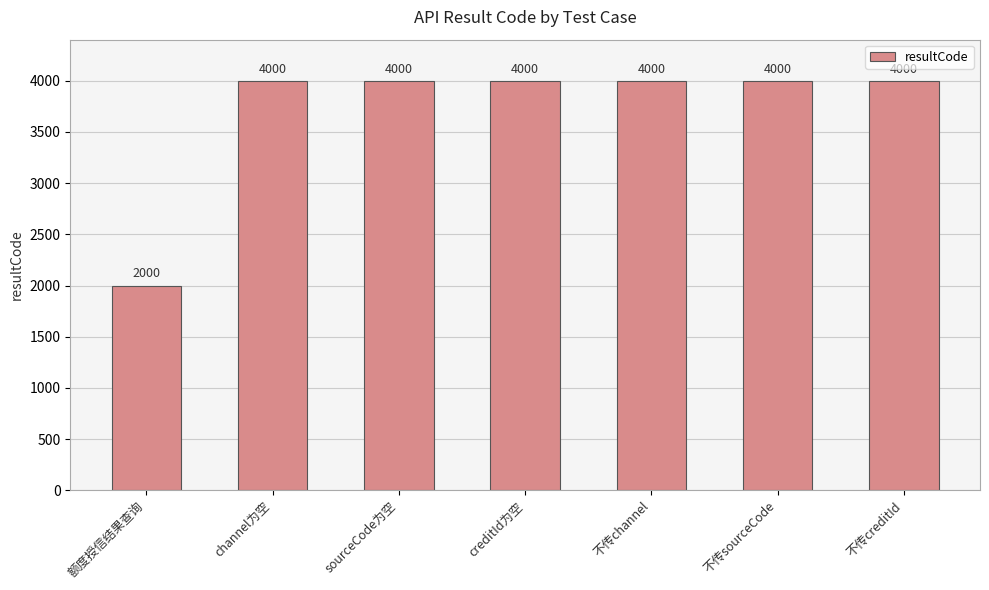

What is the label of the 7th bar from the right?

额度授信结果查询